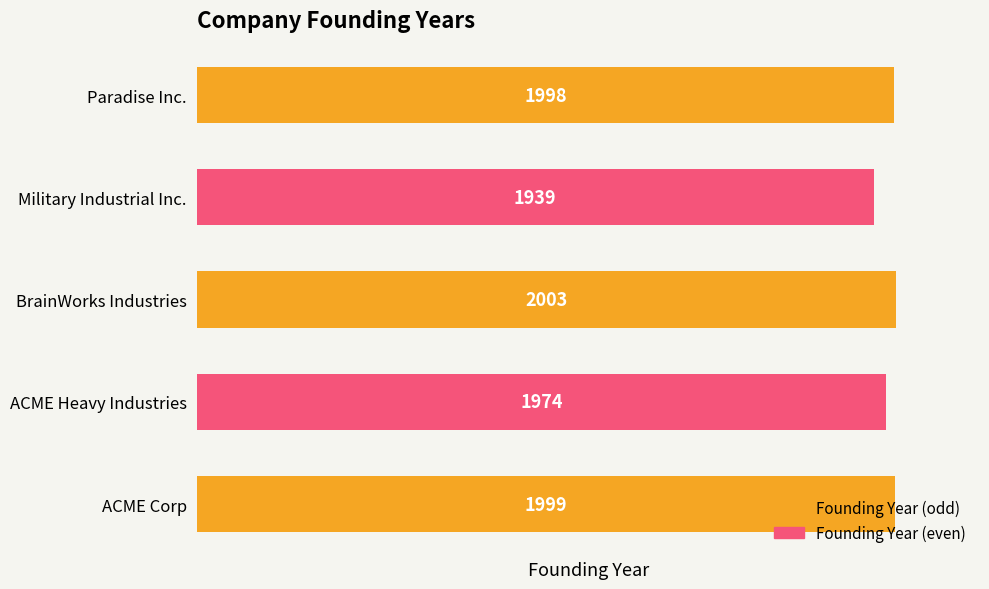

How many bars are there in total?

5